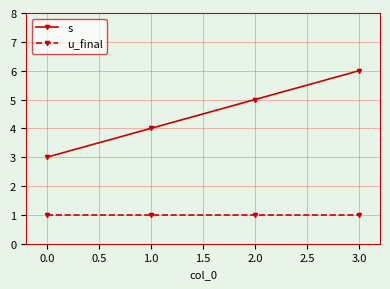

Rank the series by their average value, from lowest to highest.

u_final, s